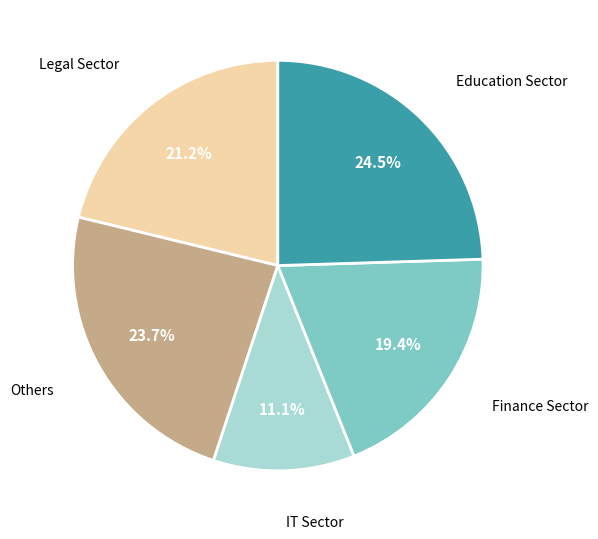

Does any single category account for the majority?

No